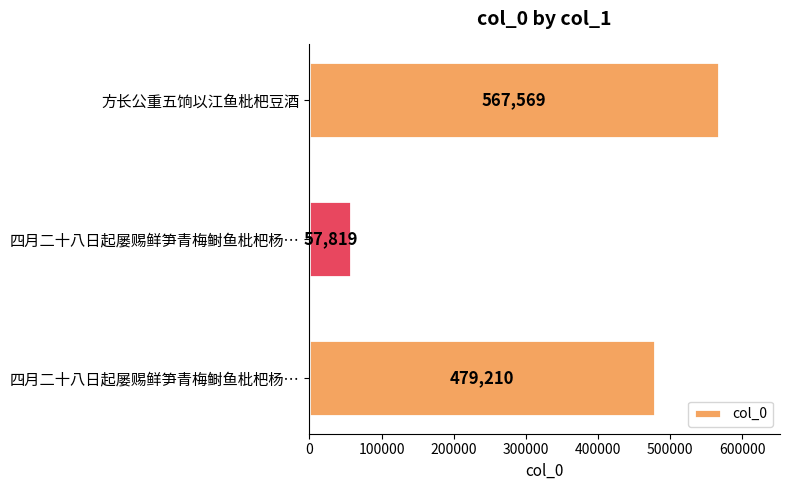

Are the bars horizontal?

Yes